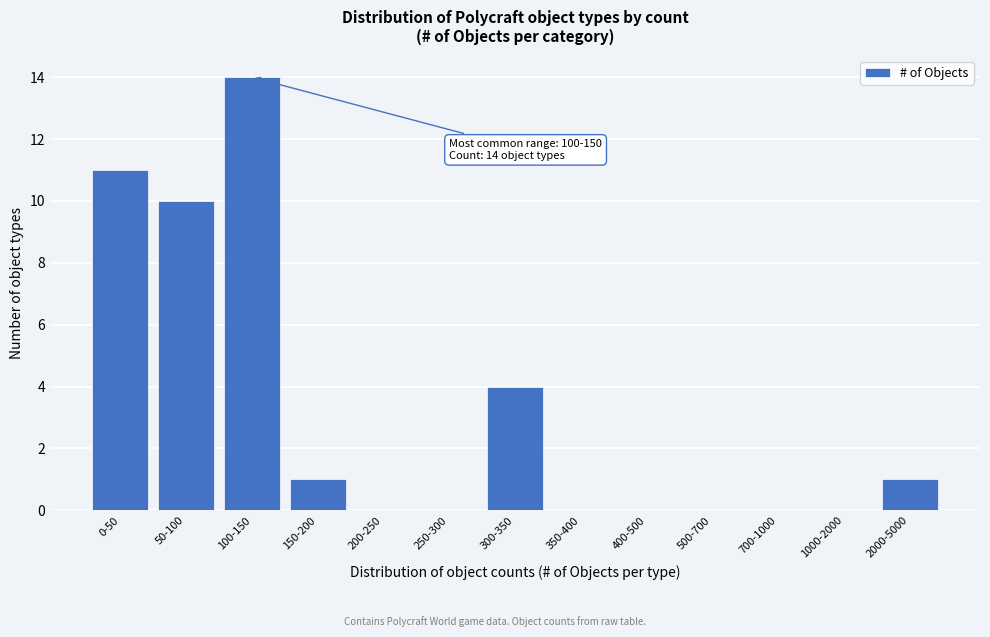

Reading left to right, transcribe all the data shown in this chart.

0-50=11	50-100=10	100-150=14	150-200=1	200-250=0	250-300=0	300-350=4	350-400=0	400-500=0	500-700=0	700-1000=0	1000-2000=0	2000-5000=1